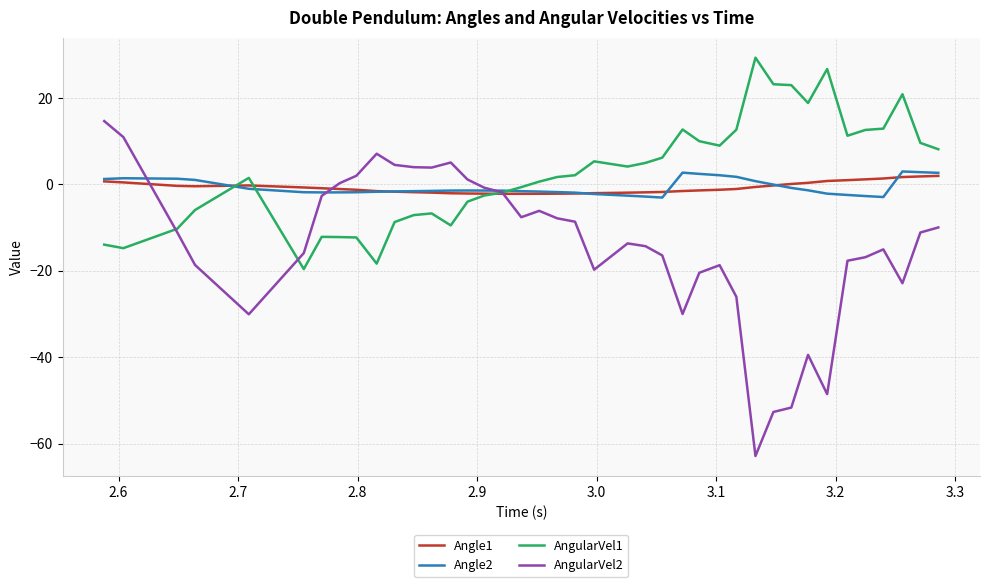

What is the minimum value shown in the chart?

-62.9